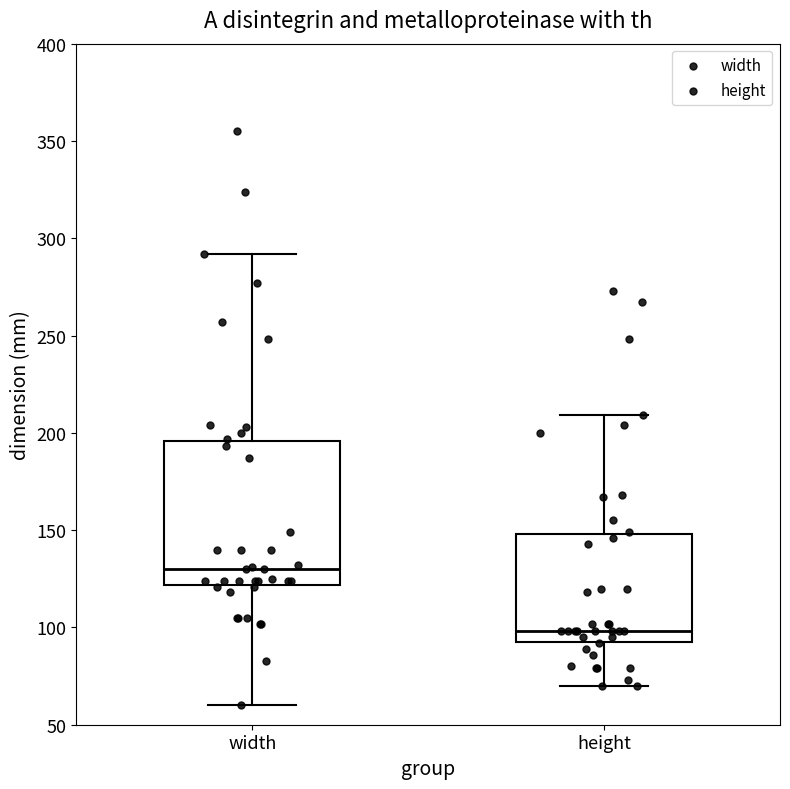

Which box has the highest median line?

width